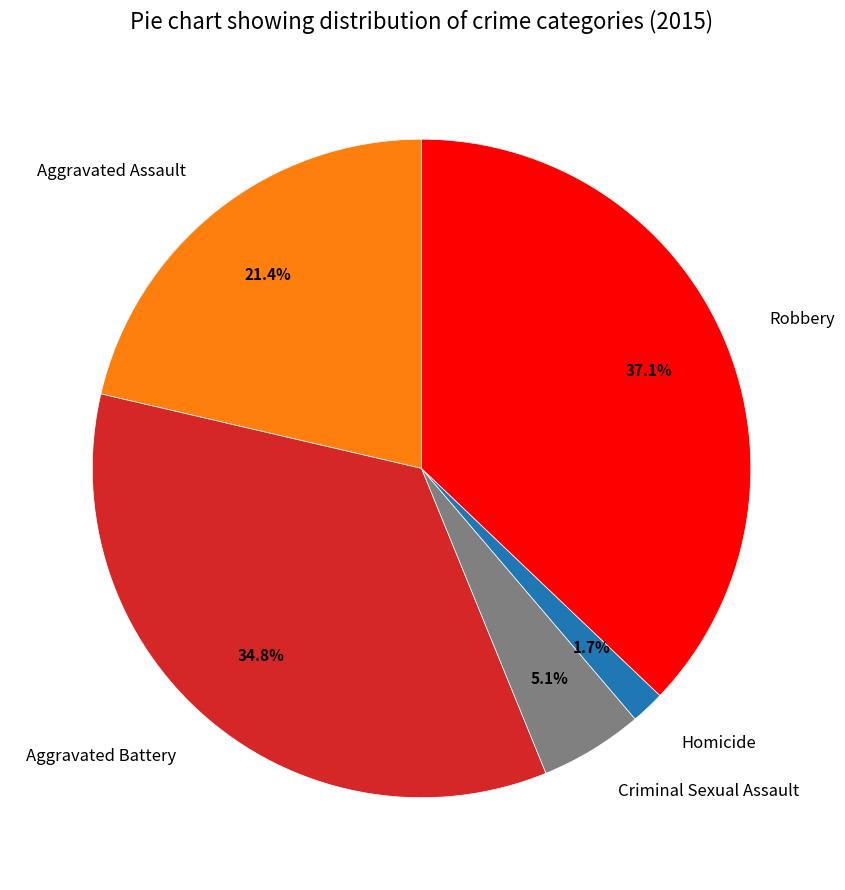

What percentage is NOT represented by Aggravated Battery?

65.2%